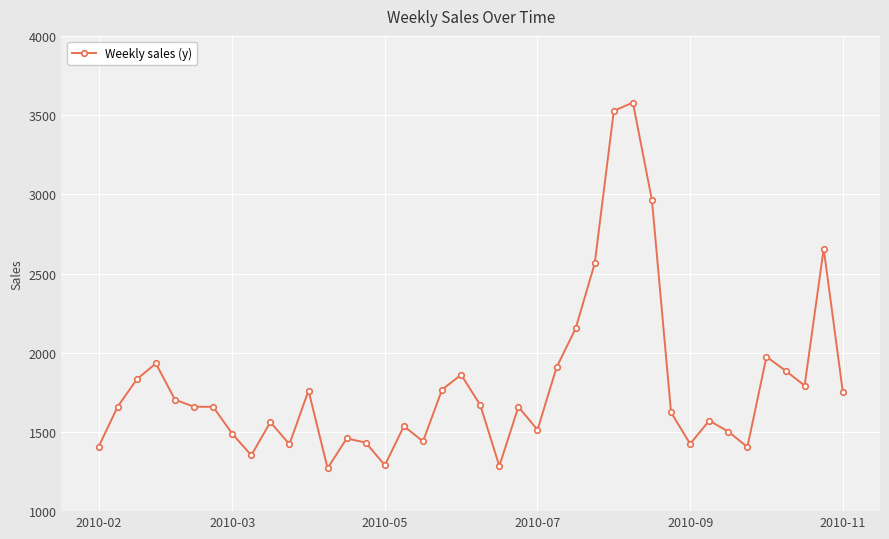

What is the value of the 36th point from the left?

1974.9